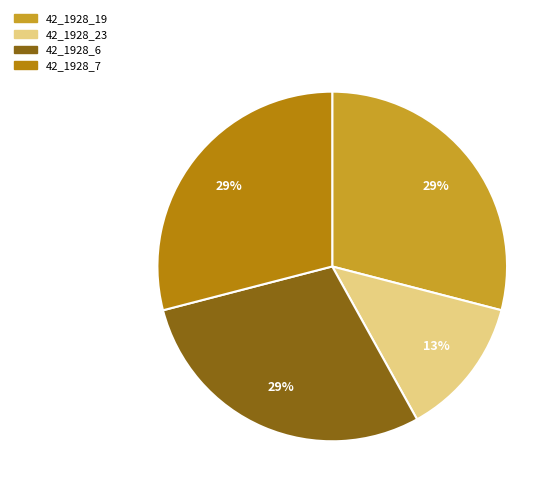

To the nearest percent, what is the combined percentage of 42_1928_19 and 42_1928_7?

58%